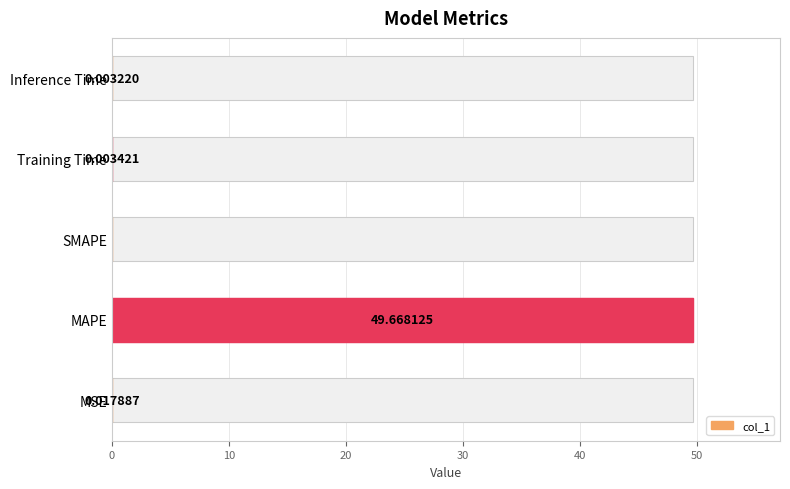

The chart shows a value of 26.2 at SMAPE. True or false?

False